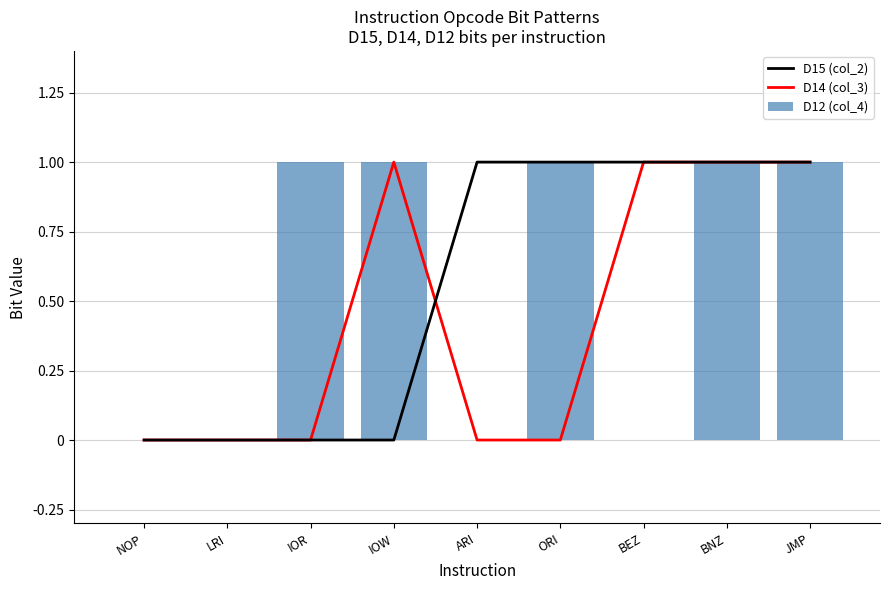

What is the sum of the D15 (col_2) values at ORI and ARI?

2